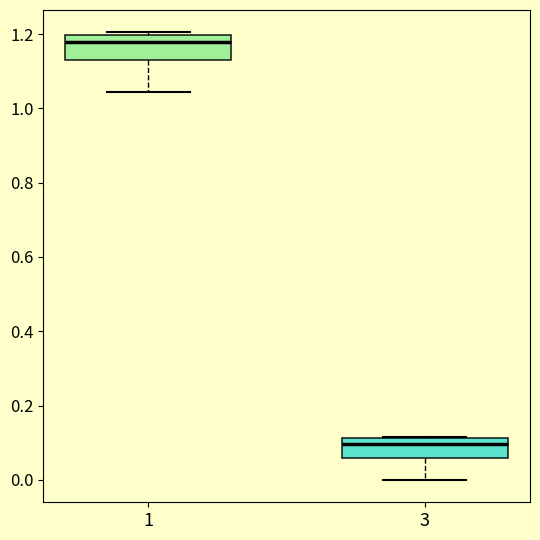

Reading left to right, read every box against the y-axis: the position of its median line, the range the box covers, and the ends of its whiskers. The values are not printed on the chart, so give them approximately, as read against the axis.

1: median 1.18, box 1.14 to 1.20, whiskers 1.04 to 1.20 (just above the box's upper edge)
3: median 0.10, box 0.06 to 0.12, whiskers 0.00 to 0.12